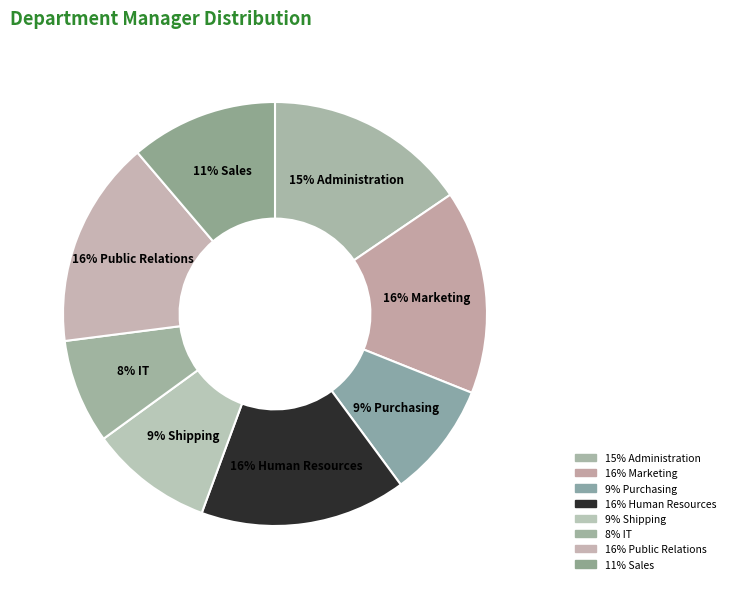

Which category has the biggest portion of the pie?

Public Relations